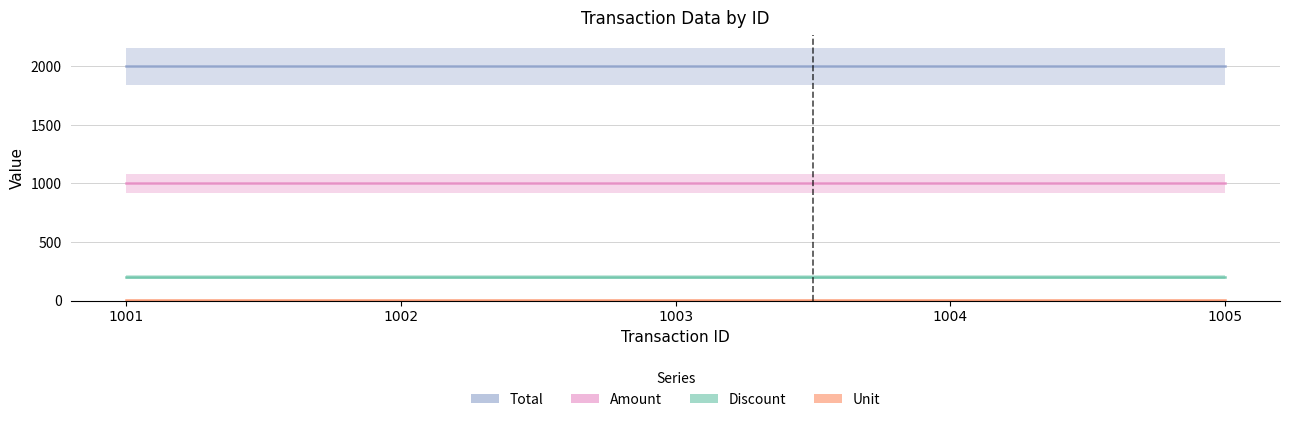

Reading left to right, what are all the values shown in this chart?

Total: 2000	2000	2000	2000	2000
Amount: 1000	1000	1000	1000	1000
Discount: 200	200	200	200	200
Unit: 2	2	2	2	2